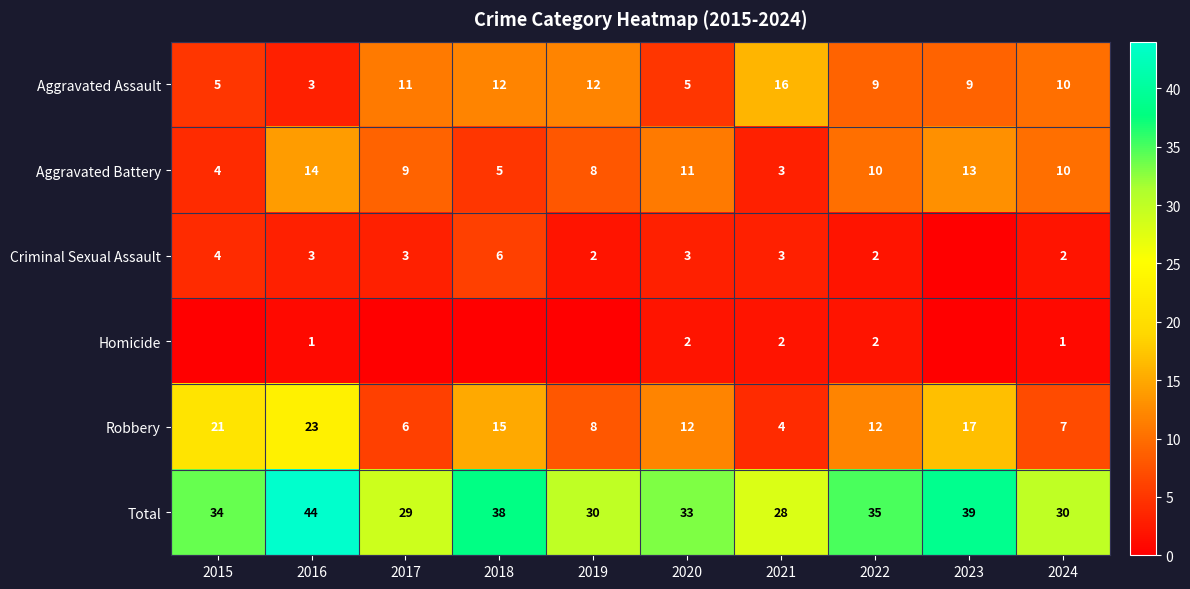

True or false: Criminal Sexual Assault has a value of 1 at 2024.

False